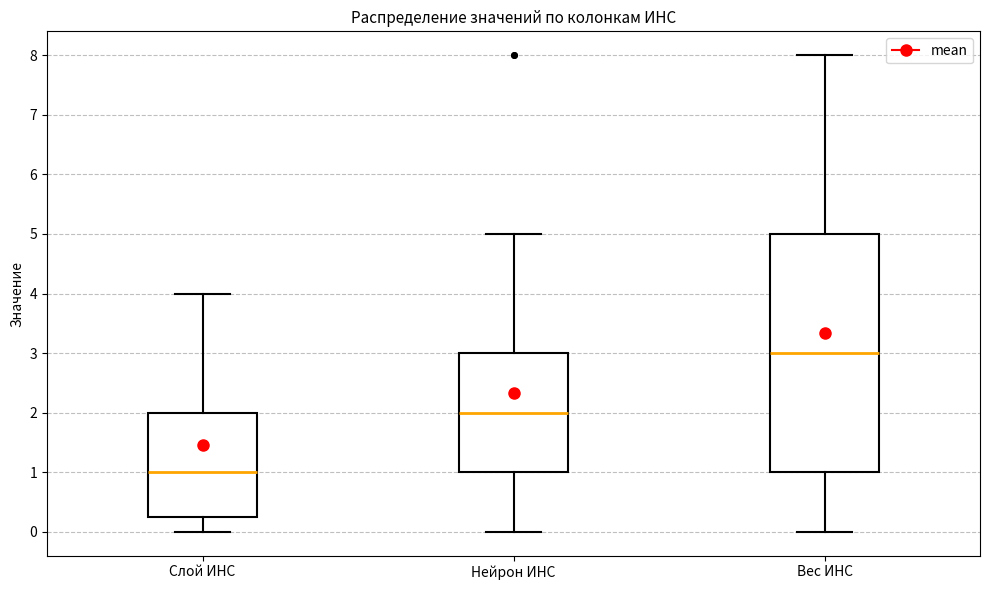

Where does the upper whisker of the box for Слой ИНС end on the y-axis? The values are not printed on the chart, so give them approximately, as read against the axis.

4.0